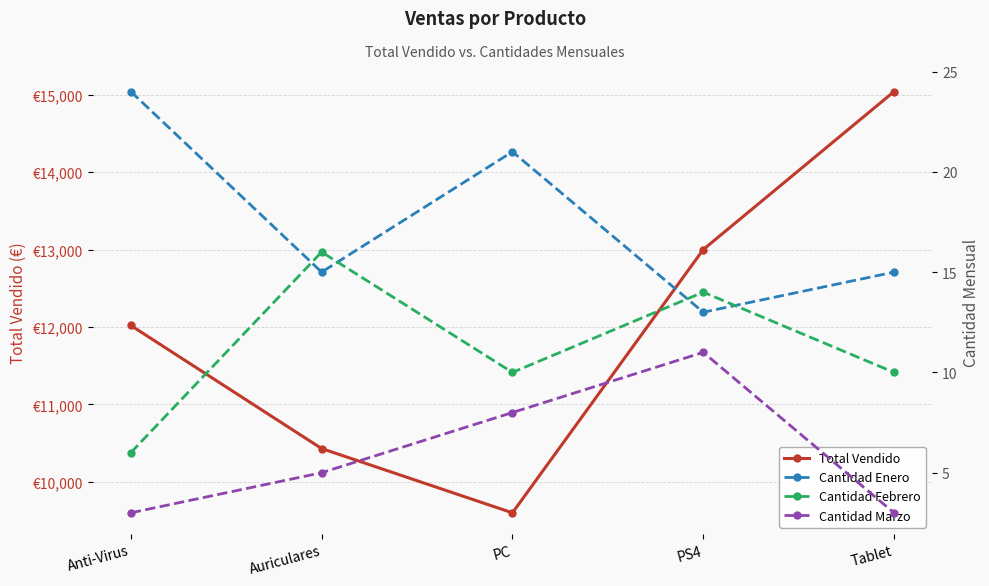

Reading right to left, transcribe all the data shown in this chart.

Total Vendido: Tablet=15040	PS4=13000	PC=9600	Auriculares=10430	Anti-Virus=12020
Cantidad Enero: Tablet=15	PS4=13	PC=21	Auriculares=15	Anti-Virus=24
Cantidad Febrero: Tablet=10	PS4=14	PC=10	Auriculares=16	Anti-Virus=6
Cantidad Marzo: Tablet=3	PS4=11	PC=8	Auriculares=5	Anti-Virus=3